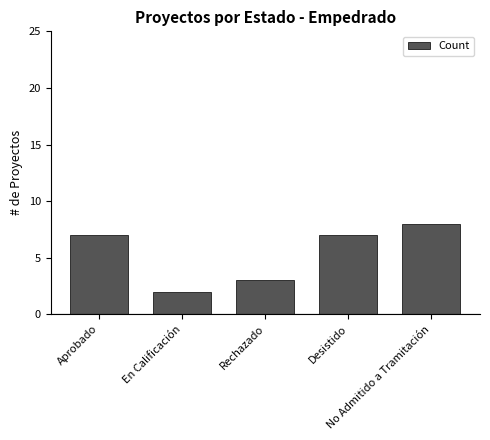

What is the sum of the values at En Calificación and No Admitido a Tramitación?

10